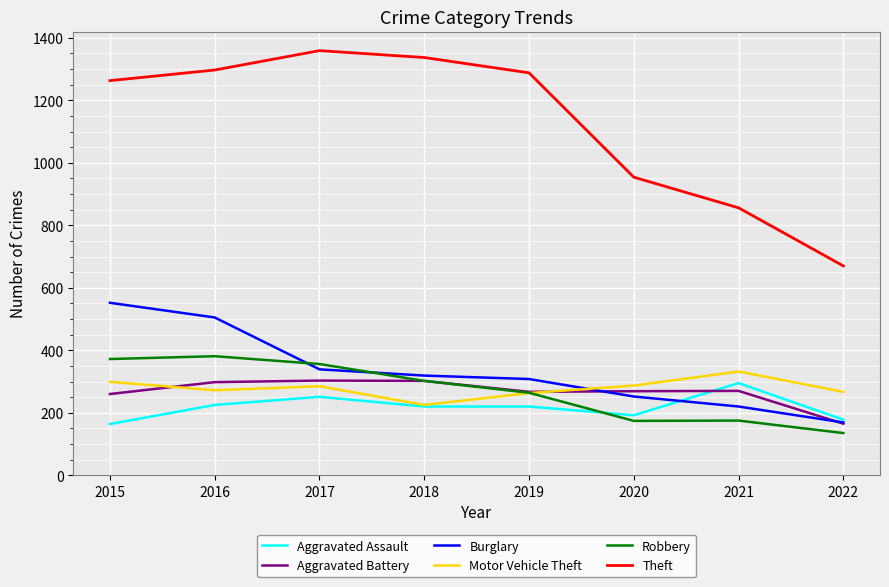

Which series changed the most between 2016 and 2019?

Burglary